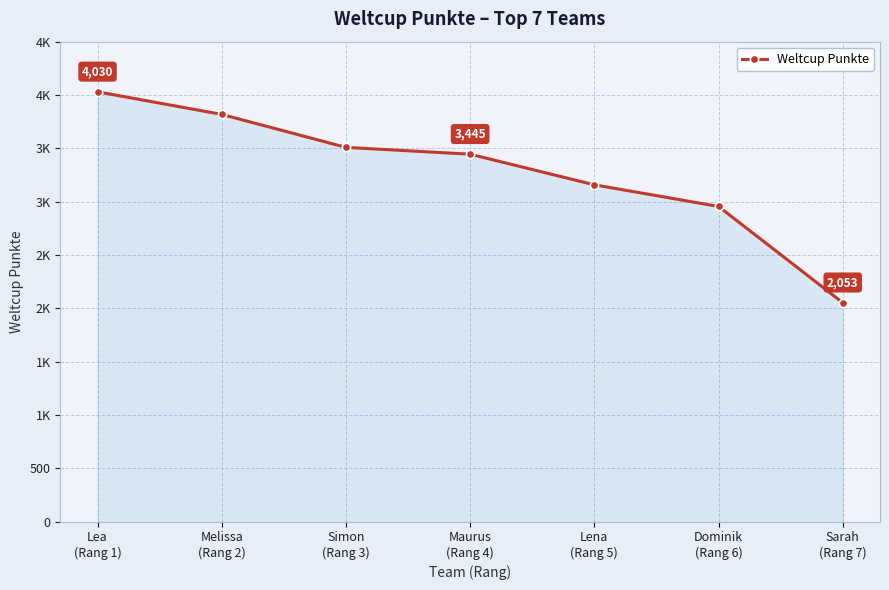

What is the difference between the values at Sarah
(Rang 7) and Lea
(Rang 1)?

1977